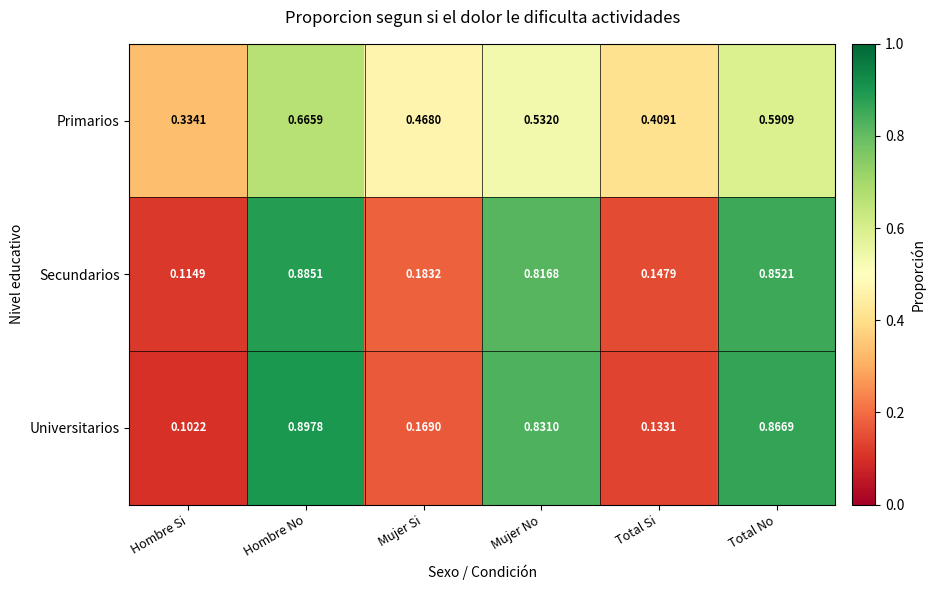

At which label does Secundarios reach its minimum?

Hombre Si